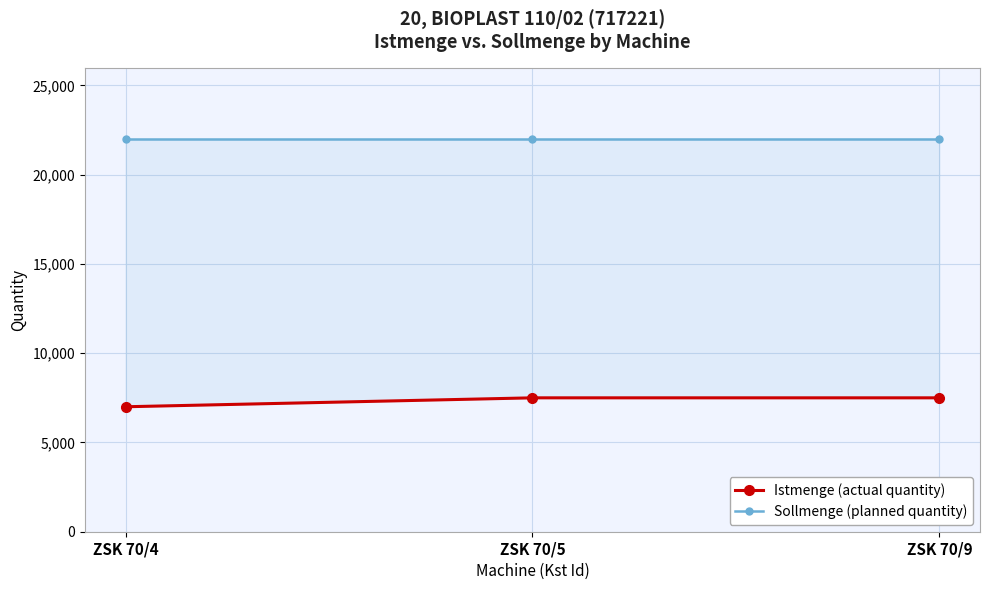

Count the number of data series in this chart.

2